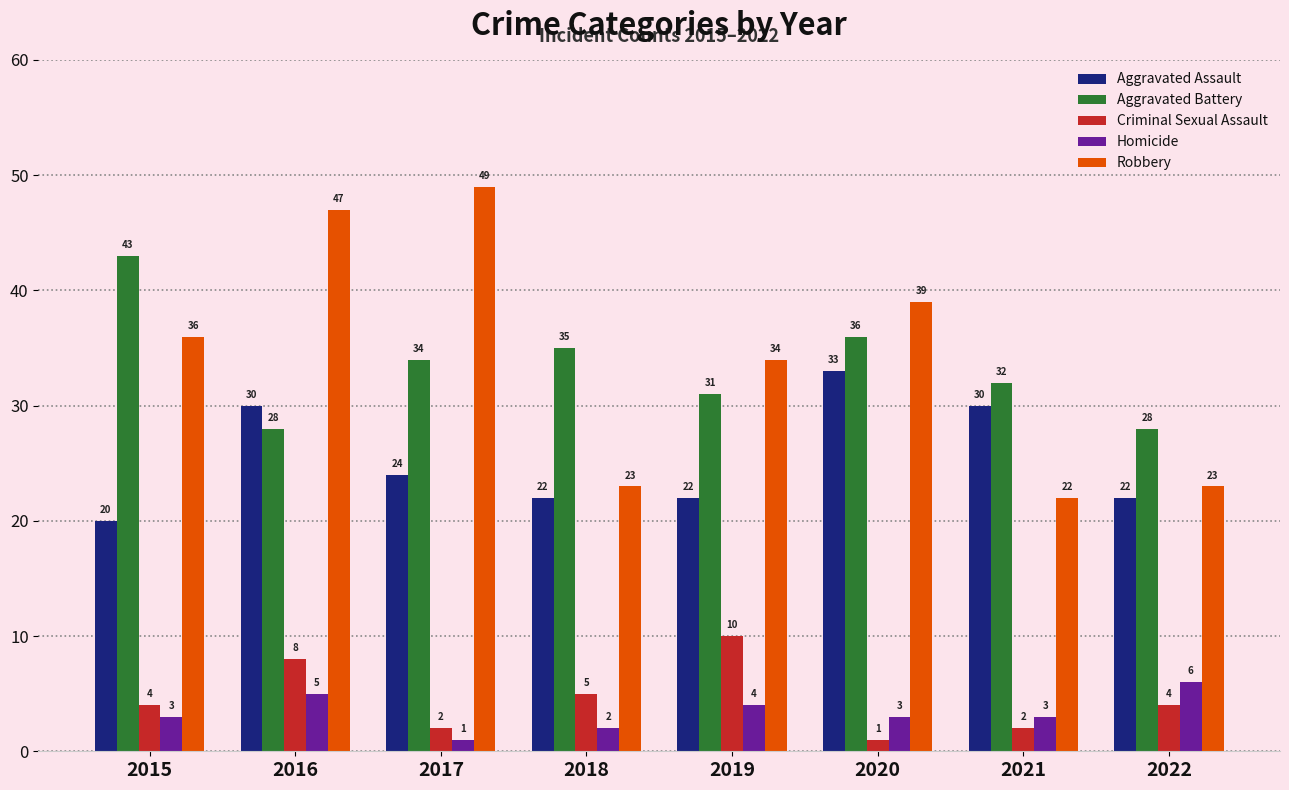

Does the chart contain stacked bars?

No